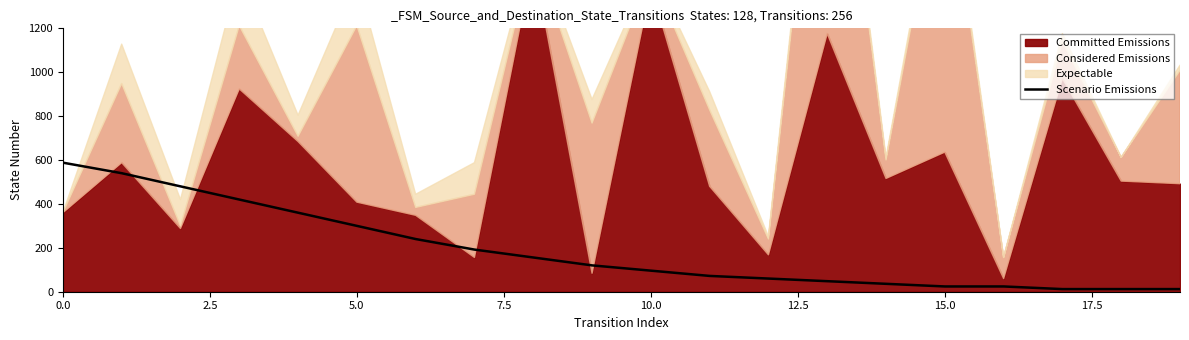

Reading left to right, list all the values displayed in this chart.

588	540	480	420	360	300	240	192	156	120	96	72	60	48	36	24	24	12	12	12